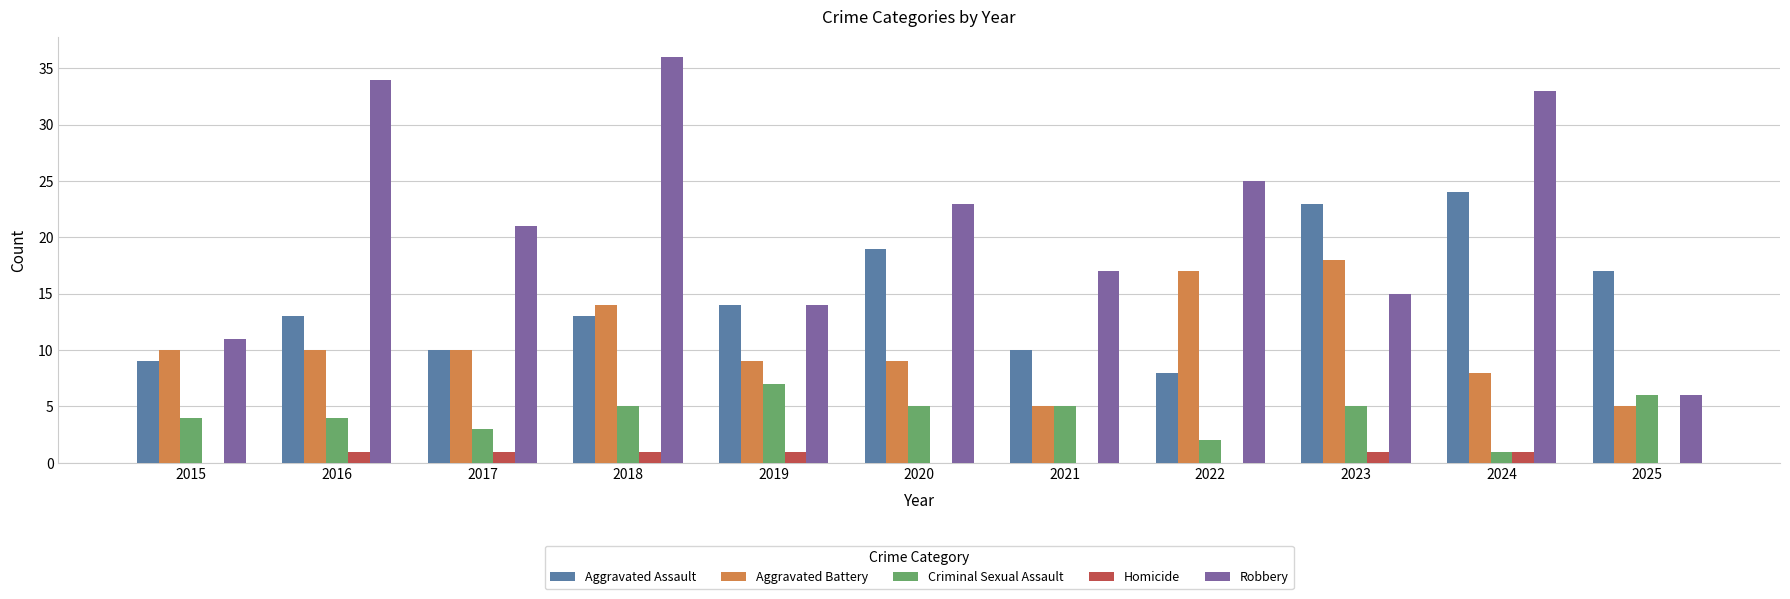

Which series changed the most between 2016 and 2024?

Aggravated Assault